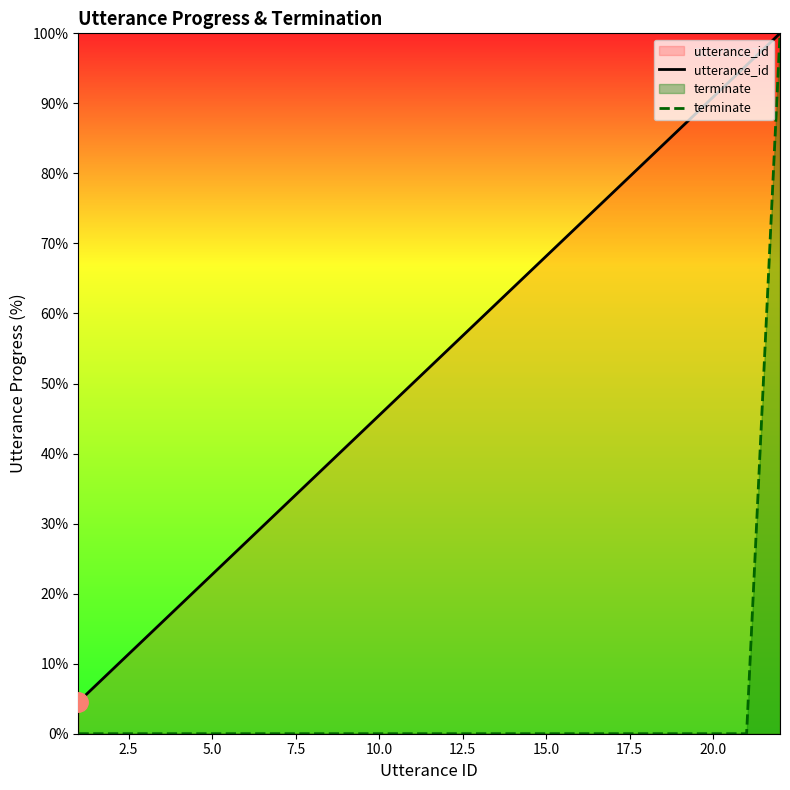

Does the chart have visible grid lines?

No